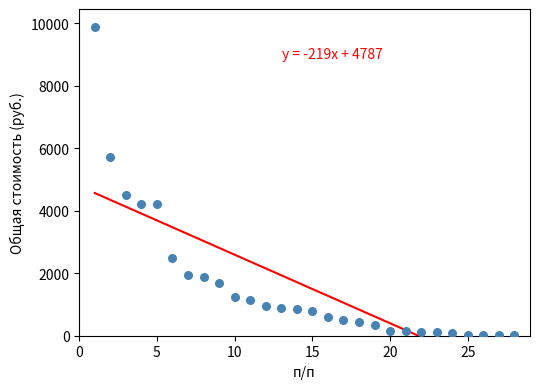

What Y value in the scatter plot is closest to 4951?

4508.3